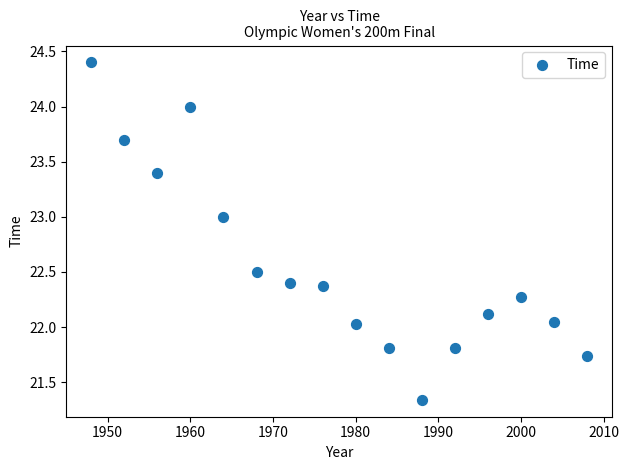

What is the range of X values (max minus min)?

60.0